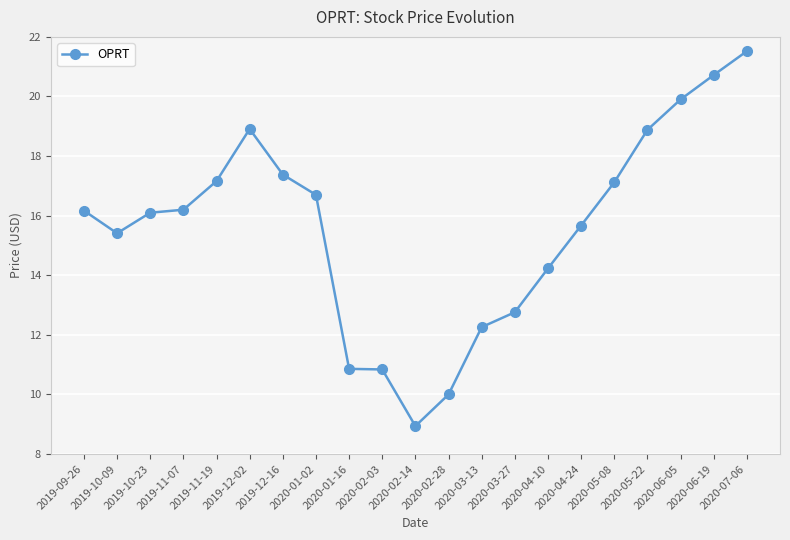

The value at 2020-02-28 is 10.0. True or false?

True